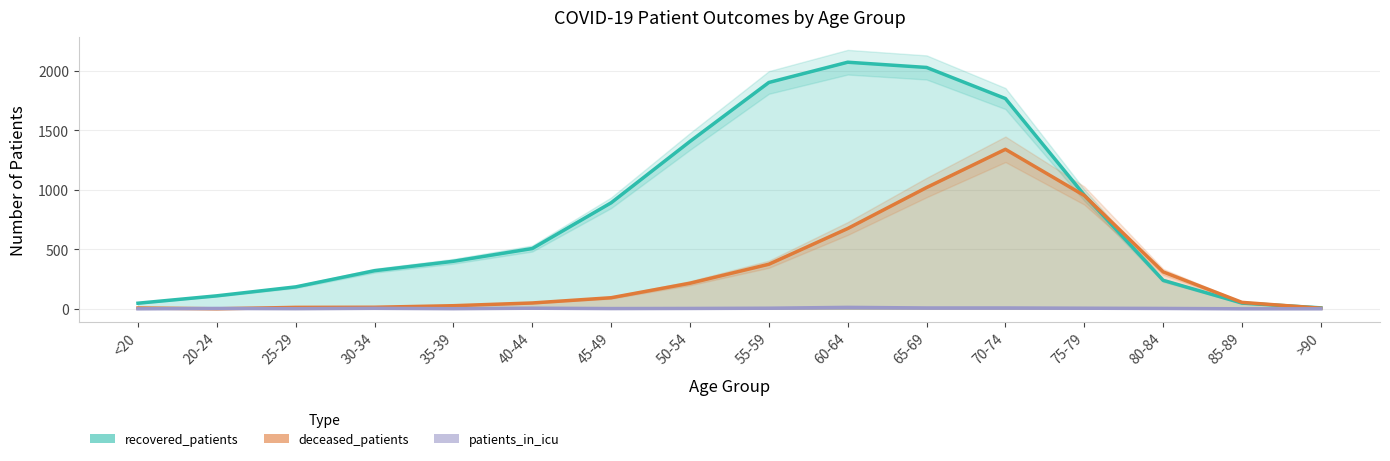

What is the difference between the second highest and minimum values in the recovered_patients series?

2018